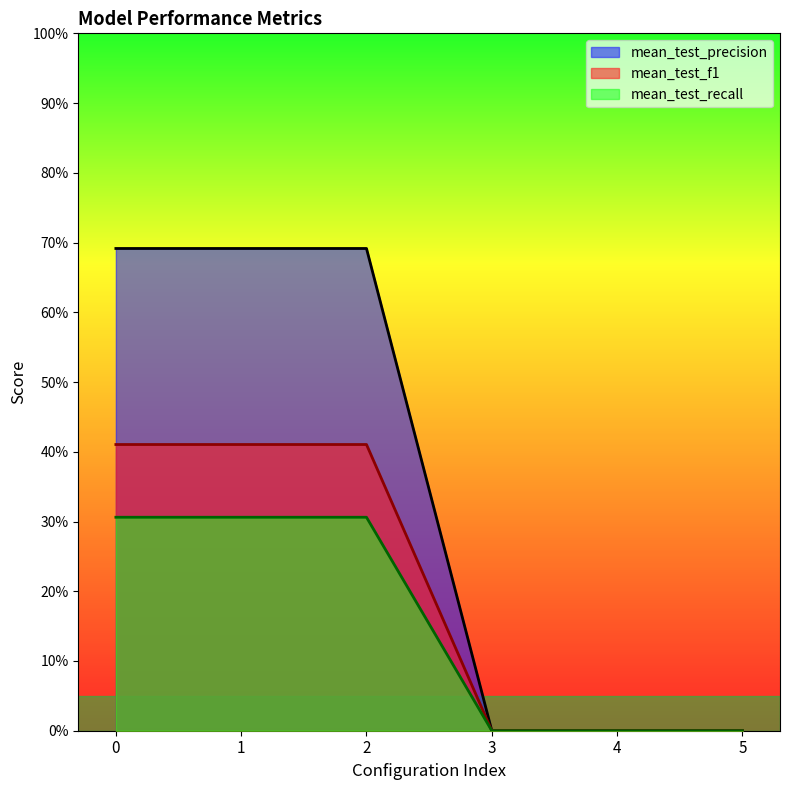

Does the chart display data point markers on the line(s)?

No